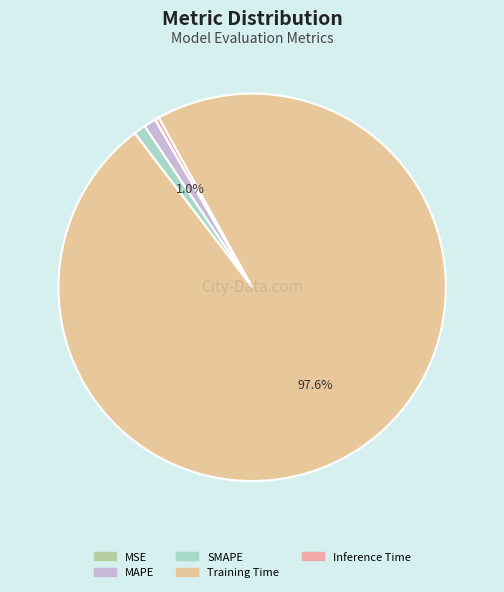

The Inference Time slice represents 6% of the pie. True or false?

False